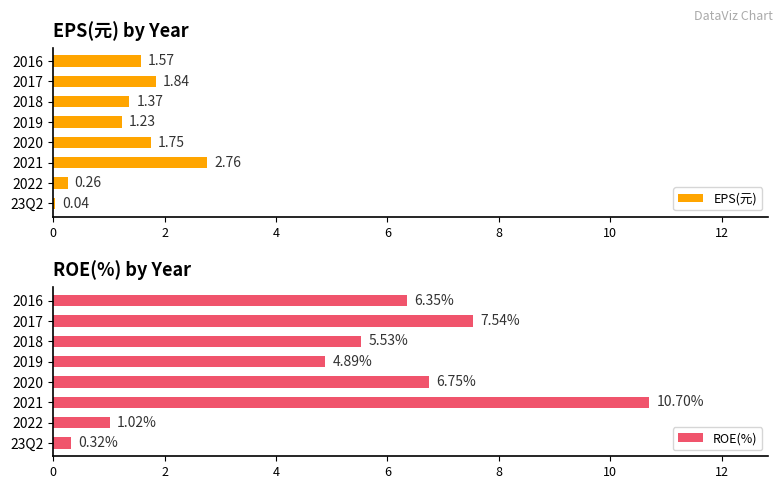

How many data points in ROE(%) are less than 6?

4